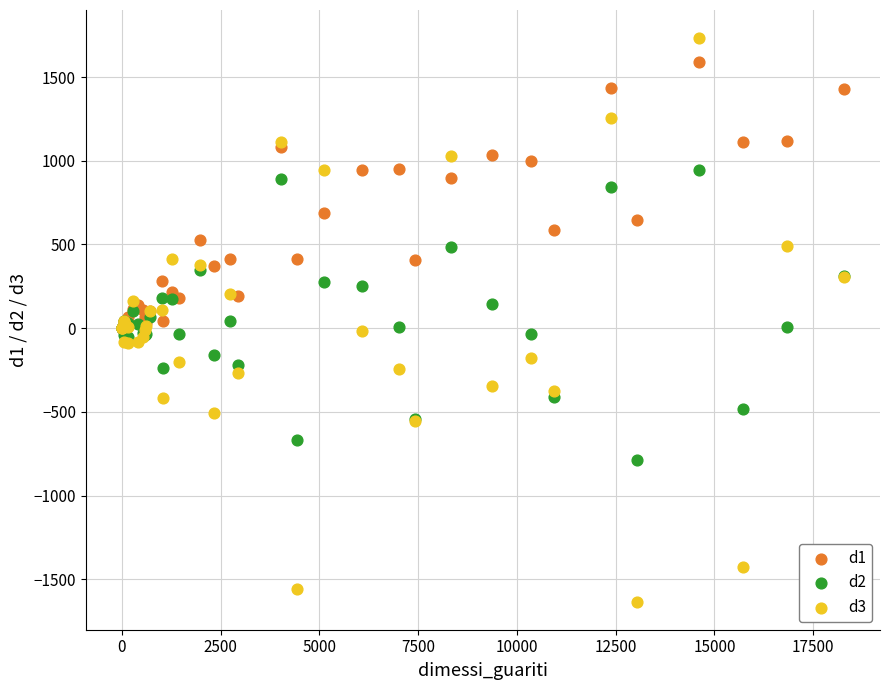

What are all the series names shown in the legend?

d1, d2, d3